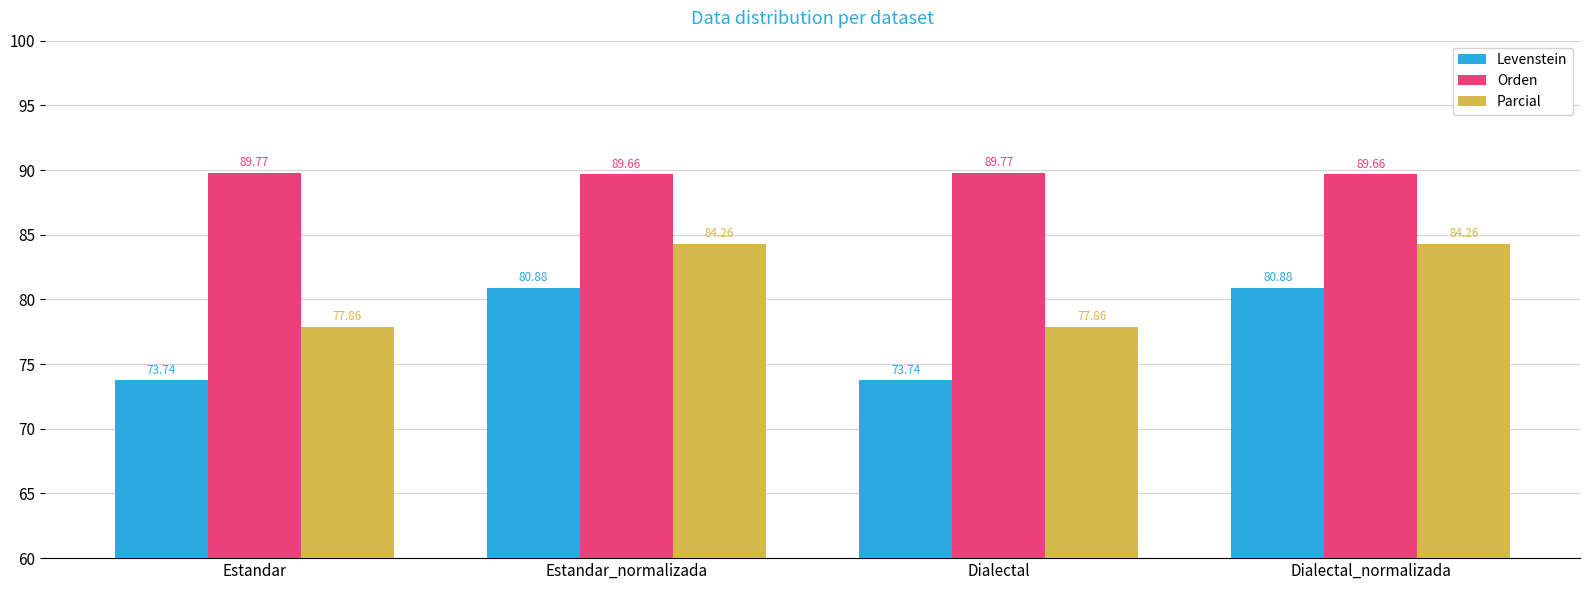

What is the value of the Levenstein bar at the 1st from the left?

73.7